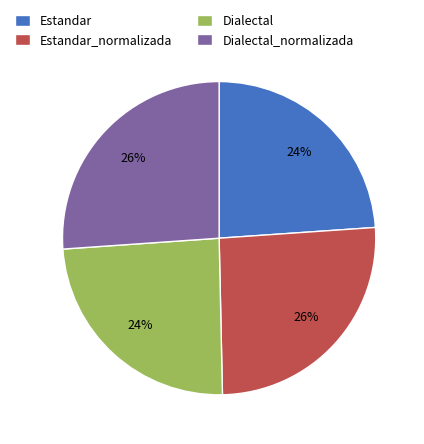

Between Dialectal and Estandar_normalizada, which is larger?

Estandar_normalizada